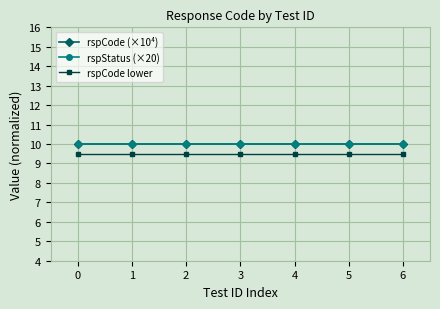

Reading left to right, extract all data points from this chart.

rspCode (×10⁴): 10.0	10.0	10.0	10.0	10.0	10.0	10.0
rspStatus (×20): 10.0	10.0	10.0	10.0	10.0	10.0	10.0
rspCode lower: 9.5	9.5	9.5	9.5	9.5	9.5	9.5